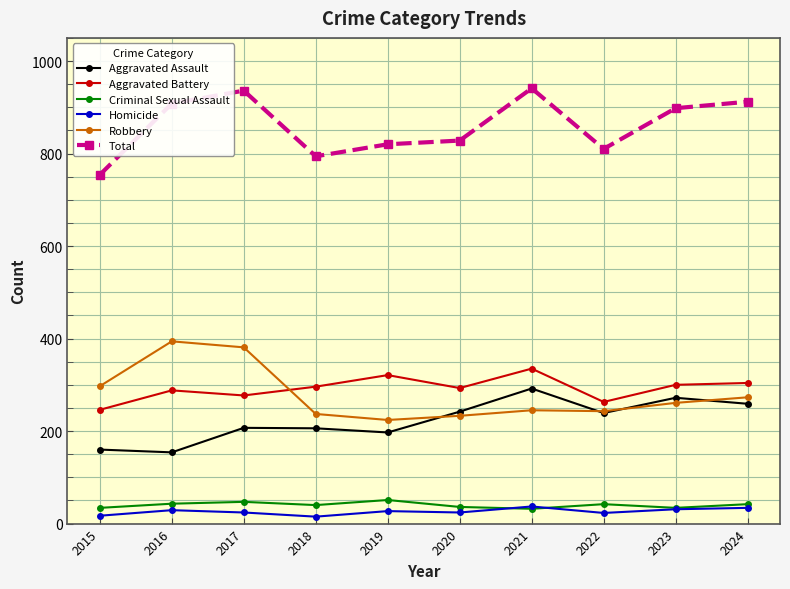

Where is Robbery nearest to the value 309?

2015